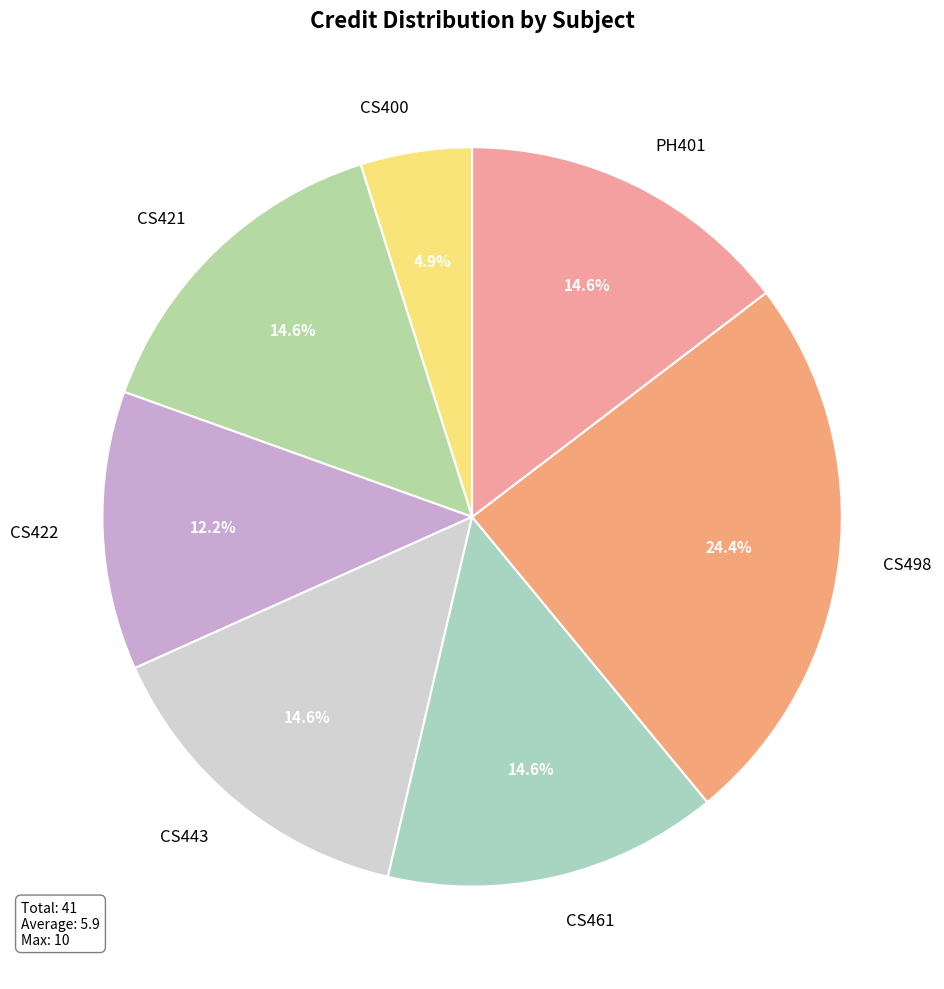

What is the smallest slice in the pie chart?

CS400